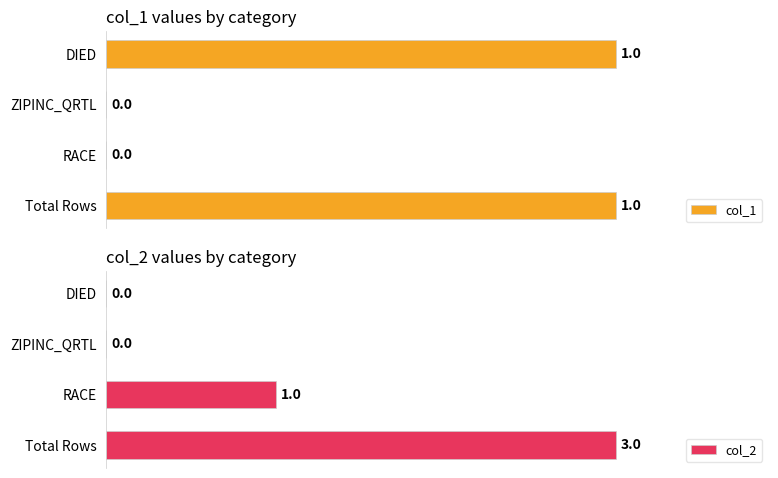

At how many categories does at least one series exceed 96?

2